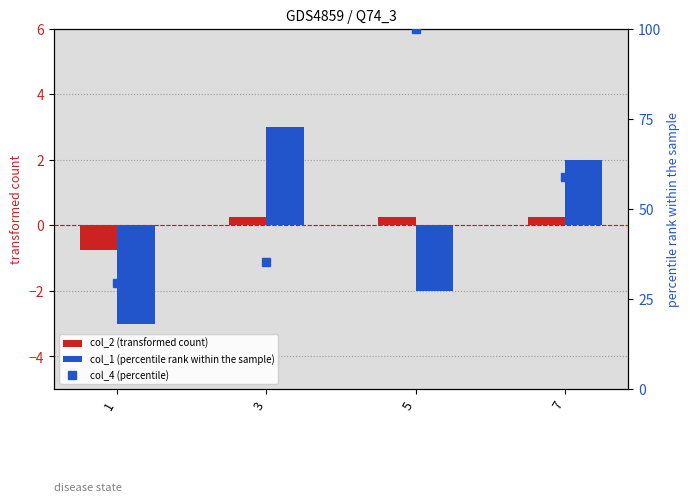

Reading left to right, what are all the values shown in this chart?

col_2 (transformed count): 1=-0.8	3=0.2	5=0.2	7=0.2
col_1 (percentile rank within the sample): 1=-3.0	3=3.0	5=-2.0	7=2.0
col_4 (percentile): 1=29.4	3=35.3	5=100.0	7=58.8